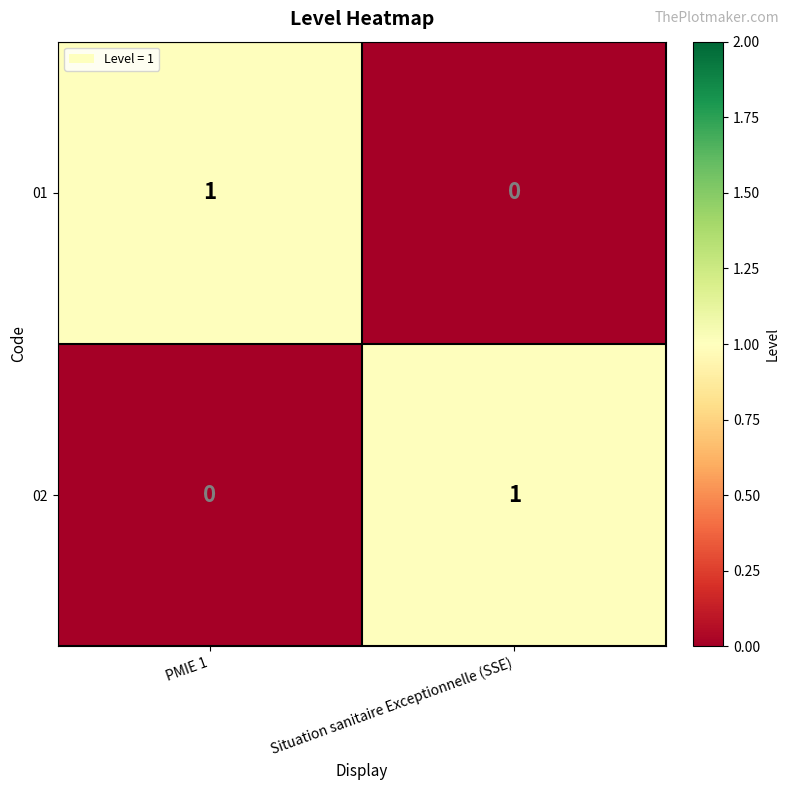

Reading right to left, transcribe all the data shown in this chart.

01: Situation sanitaire Exceptionnelle (SSE)=0	PMIE 1=1
02: Situation sanitaire Exceptionnelle (SSE)=1	PMIE 1=0